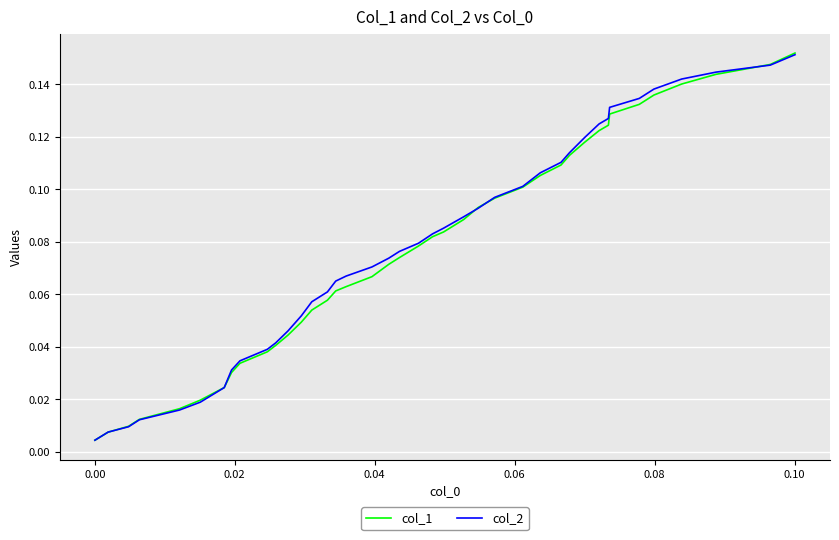

Which series has the widest spread of values?

col_1